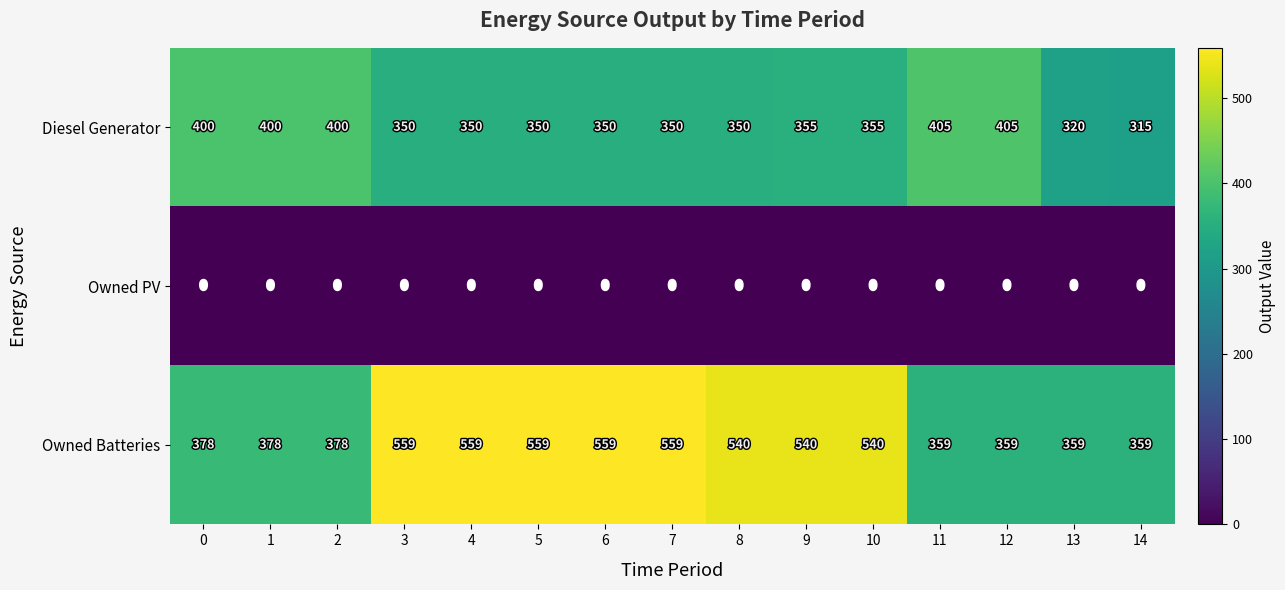

What is the spread (max minus min) of values at 1?

400